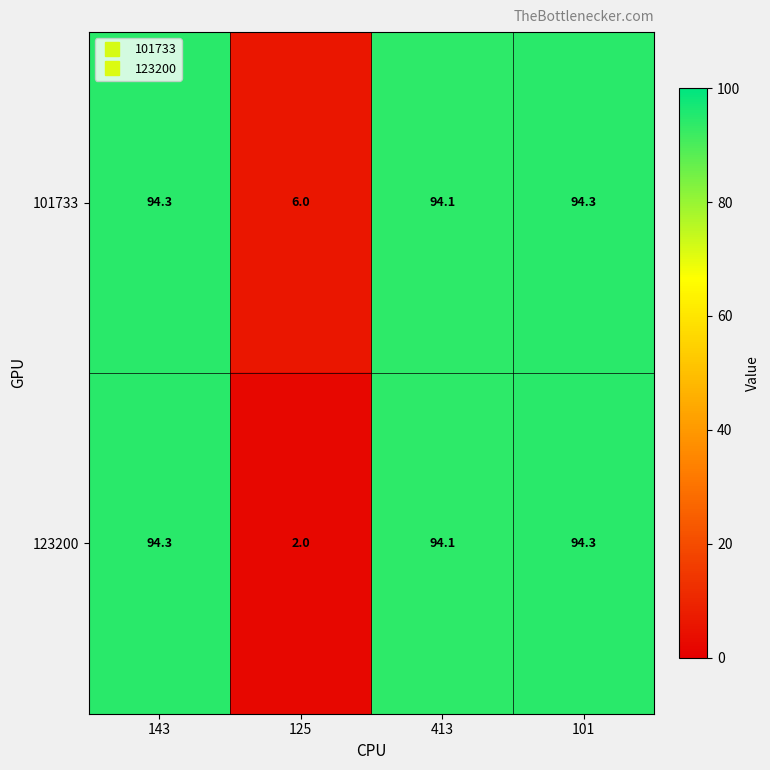

Is it true that 123200 equals 64.1 at 413?

False